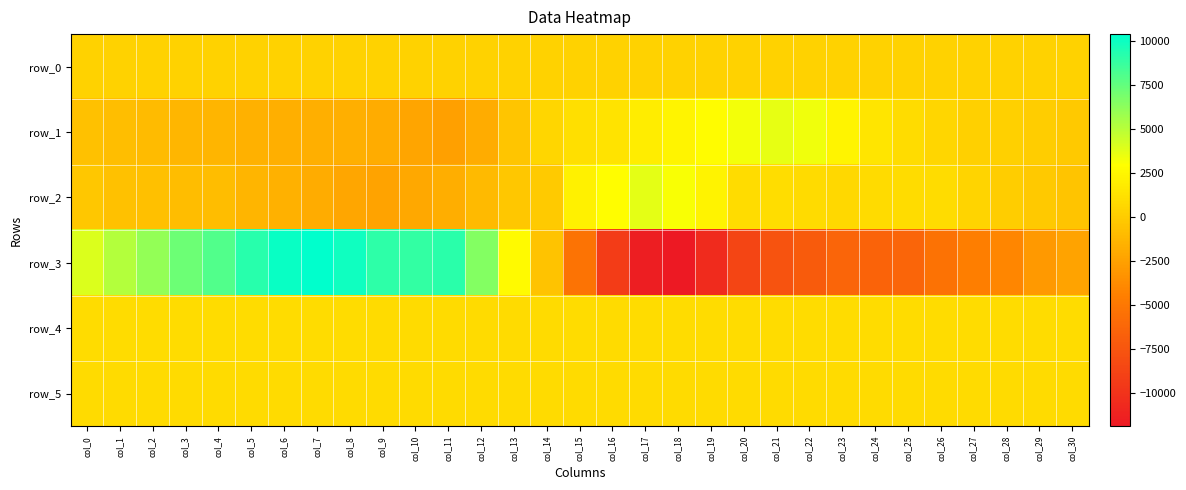

What is the difference between the highest and lowest values at col_26?

6356.0